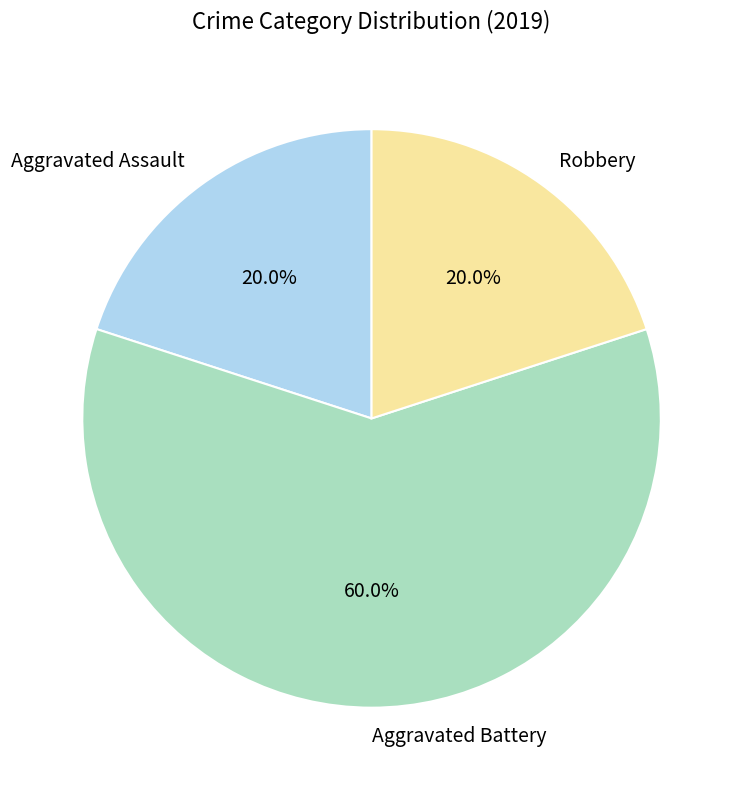

What percentage is NOT represented by Aggravated Battery?

40.0%